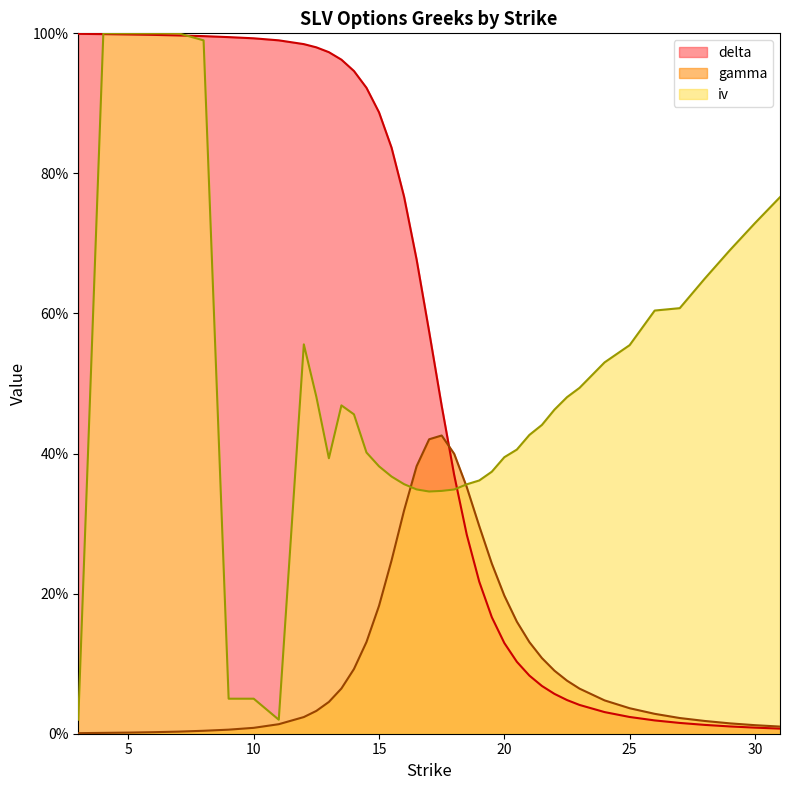

What is the maximum value for delta?

99.9